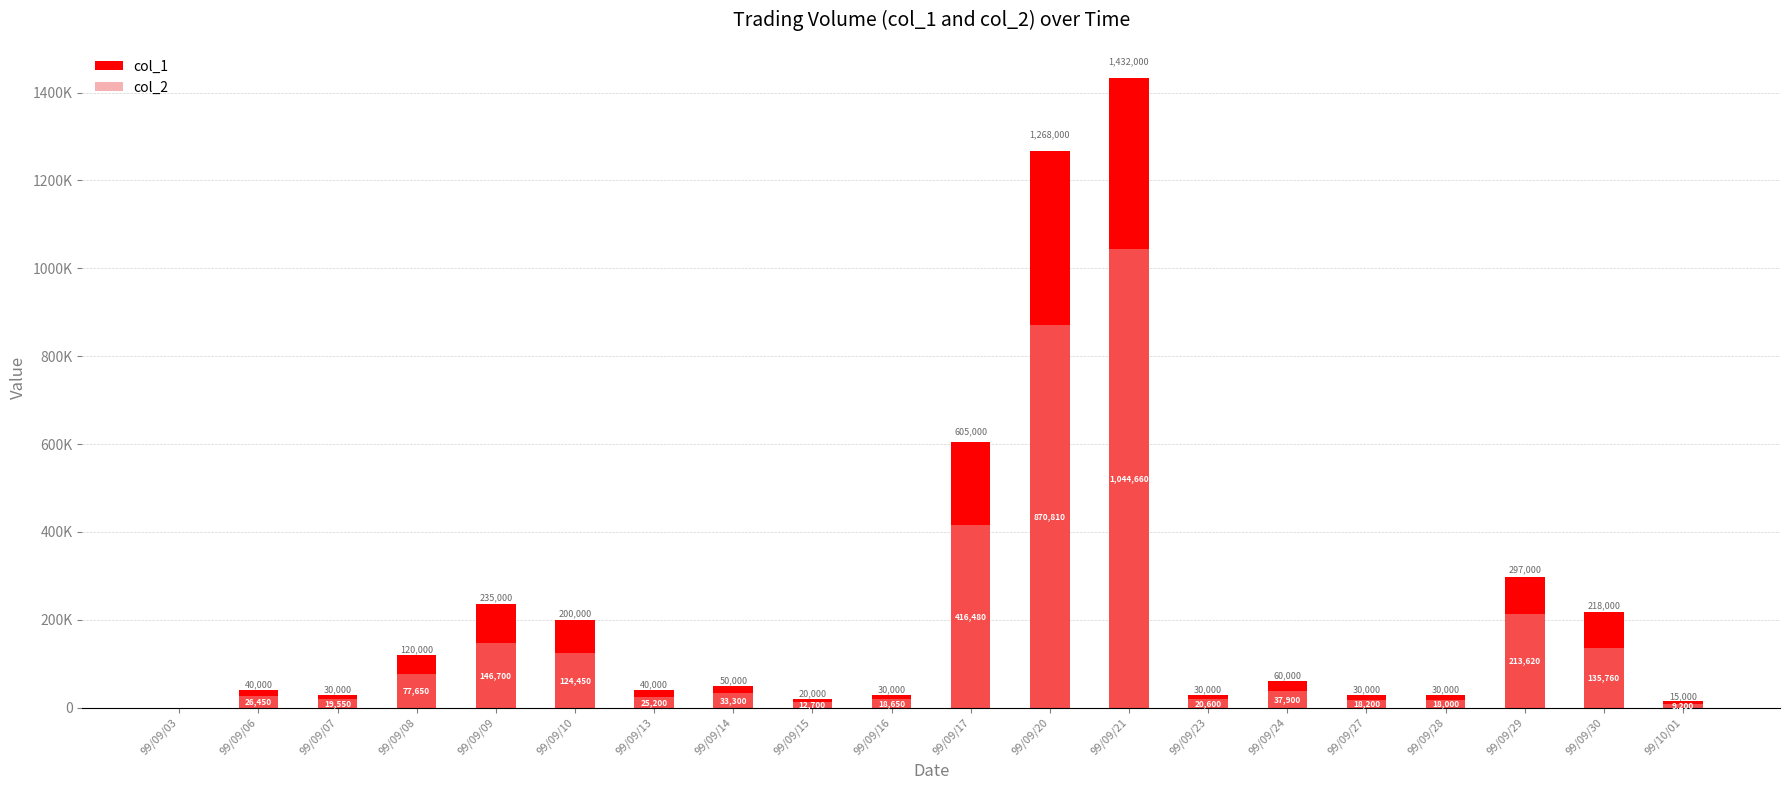

Reading right to left, extract all data points from this chart.

col_1: 99/10/01=15000	99/09/30=218000	99/09/29=297000	99/09/28=30000	99/09/27=30000	99/09/24=60000	99/09/23=30000	99/09/21=1432000	99/09/20=1268000	99/09/17=605000	99/09/16=30000	99/09/15=20000	99/09/14=50000	99/09/13=40000	99/09/10=200000	99/09/09=235000	99/09/08=120000	99/09/07=30000	99/09/06=40000	99/09/03=0
col_2: 99/10/01=9200	99/09/30=135760	99/09/29=213620	99/09/28=18000	99/09/27=18200	99/09/24=37900	99/09/23=20600	99/09/21=1044660	99/09/20=870810	99/09/17=416480	99/09/16=18650	99/09/15=12700	99/09/14=33300	99/09/13=25200	99/09/10=124450	99/09/09=146700	99/09/08=77650	99/09/07=19550	99/09/06=26450	99/09/03=0